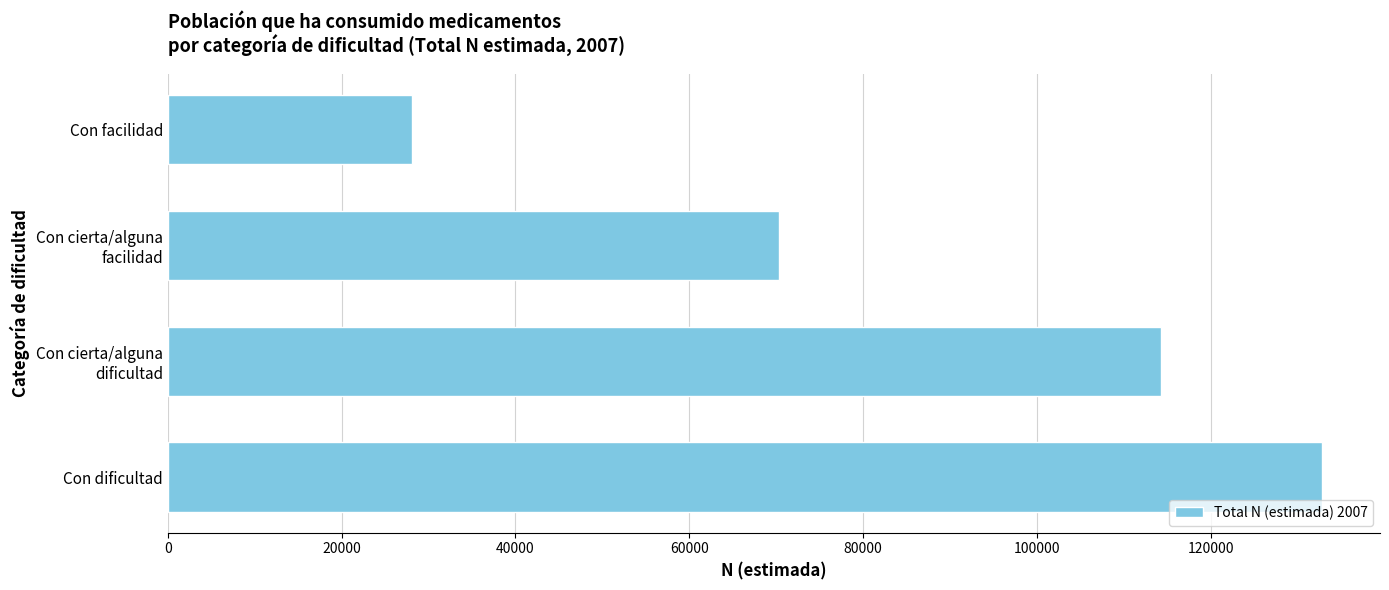

At which category does the chart reach its minimum across all series?

Con facilidad